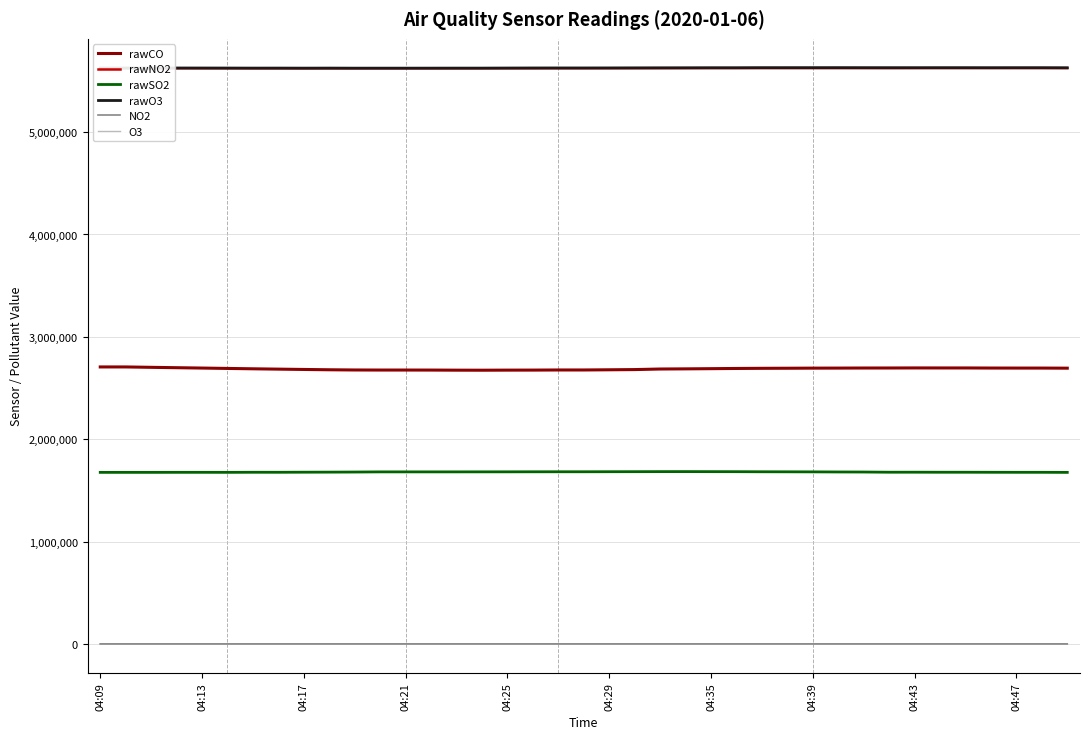

True or false: NO2 and rawNO2 intersect in this chart.

False